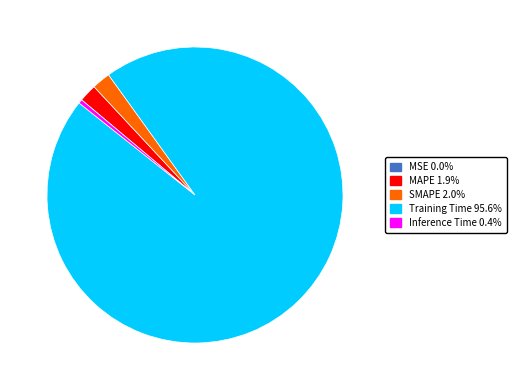

Which slice represents more than half of the pie?

Training Time